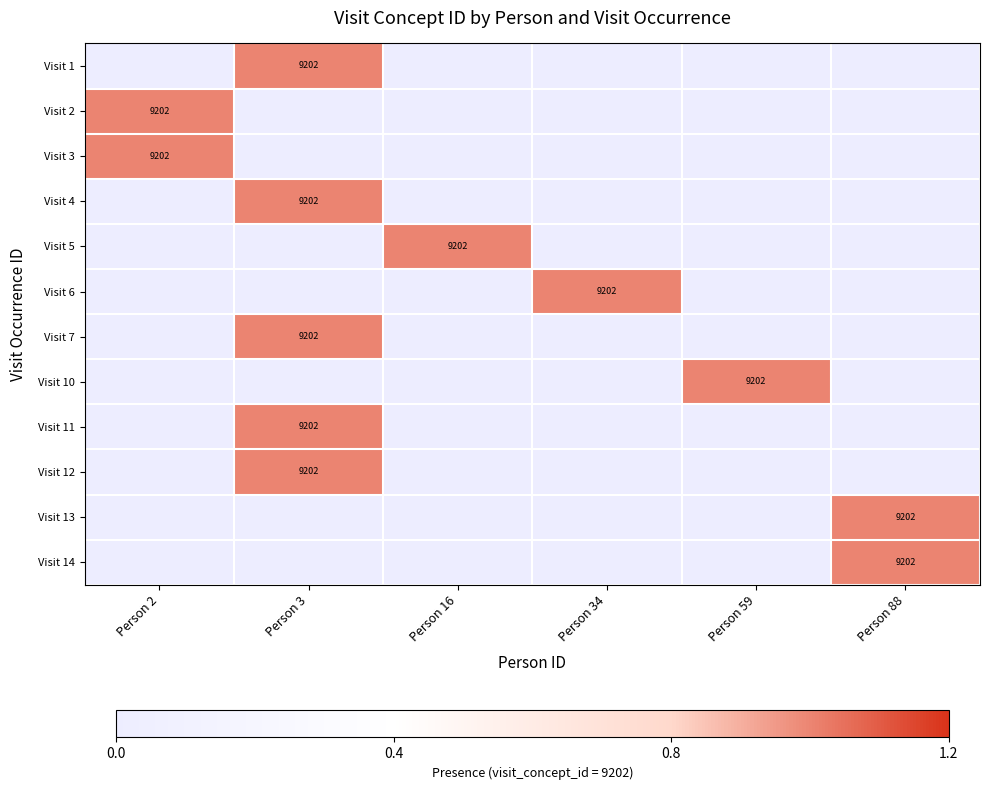

The Visit 13 series shows 9202 at Person 88. True or false?

True